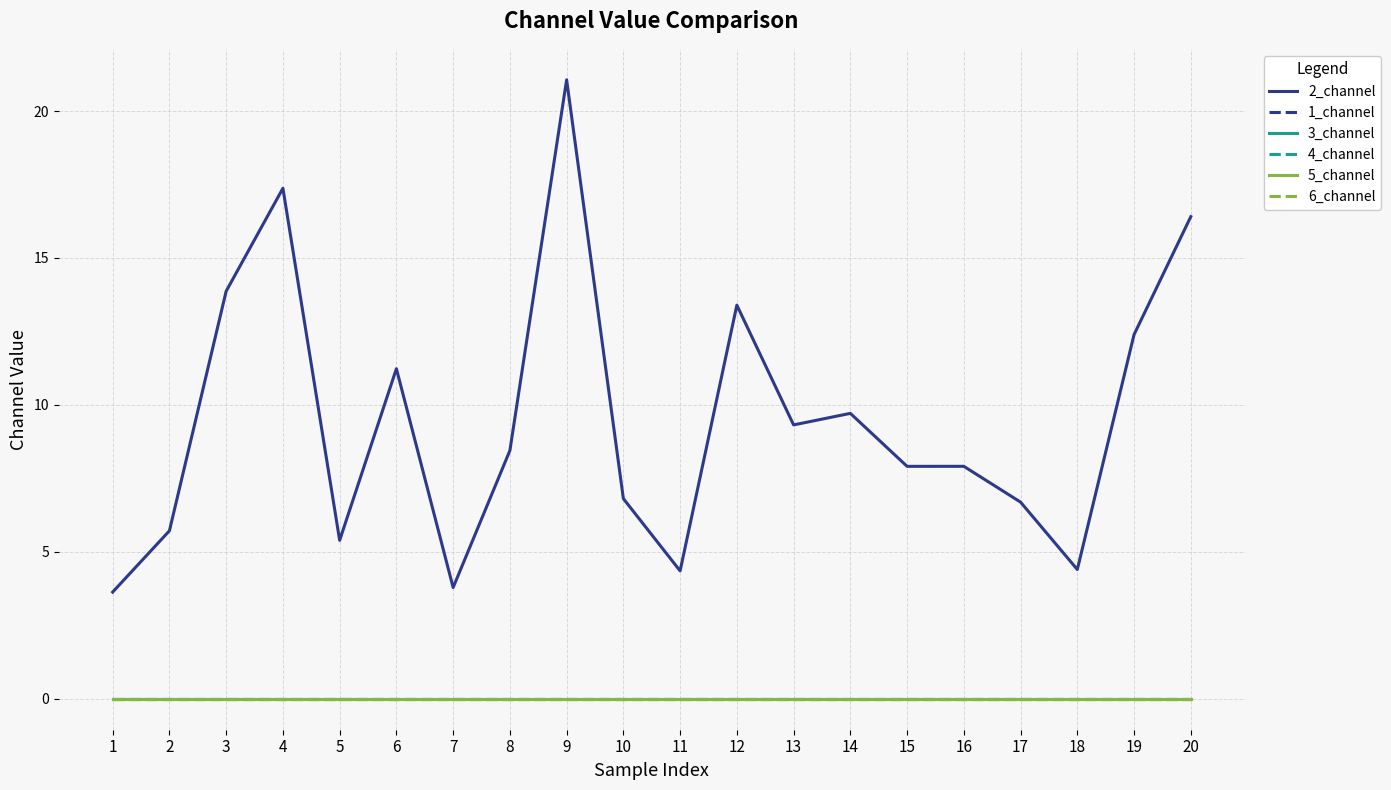

Does the chart have visible grid lines?

Yes